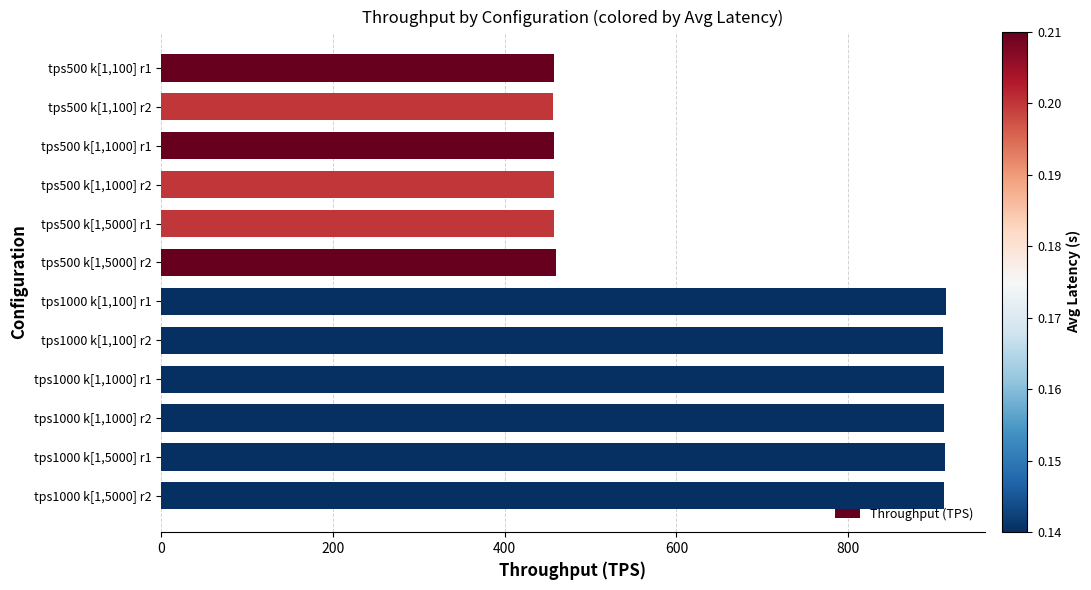

The value at tps500 k[1,100] r2 is 220.4. True or false?

False